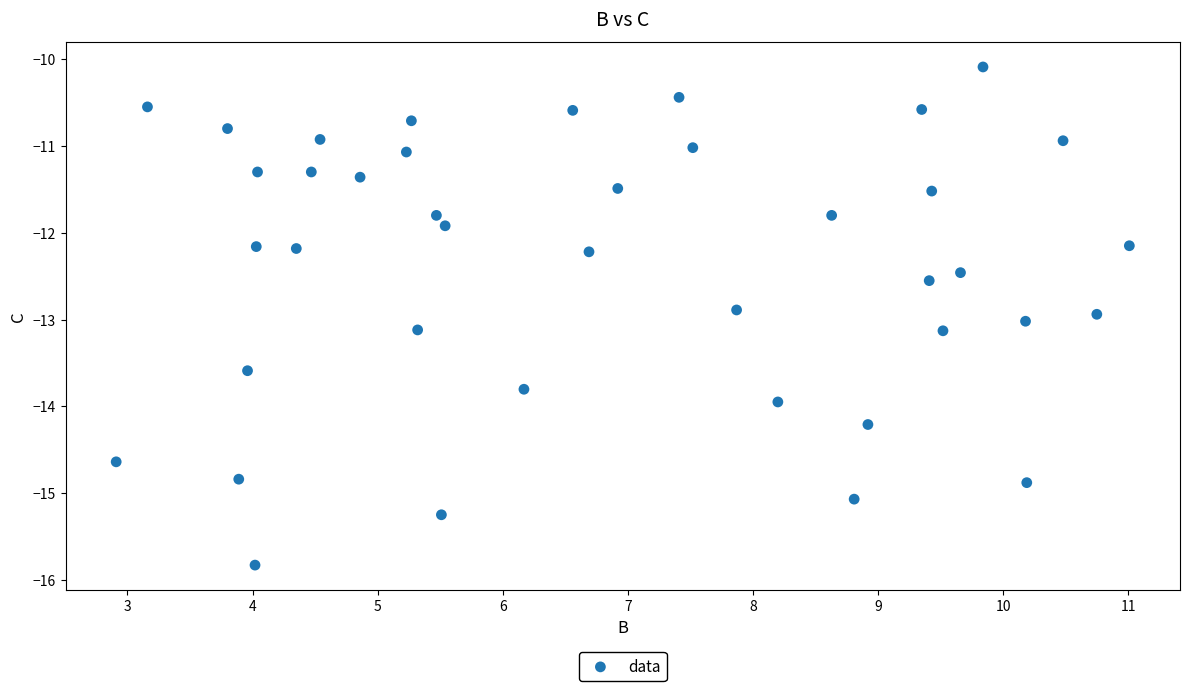

What Y value in the scatter plot is closest to -12?

-11.9